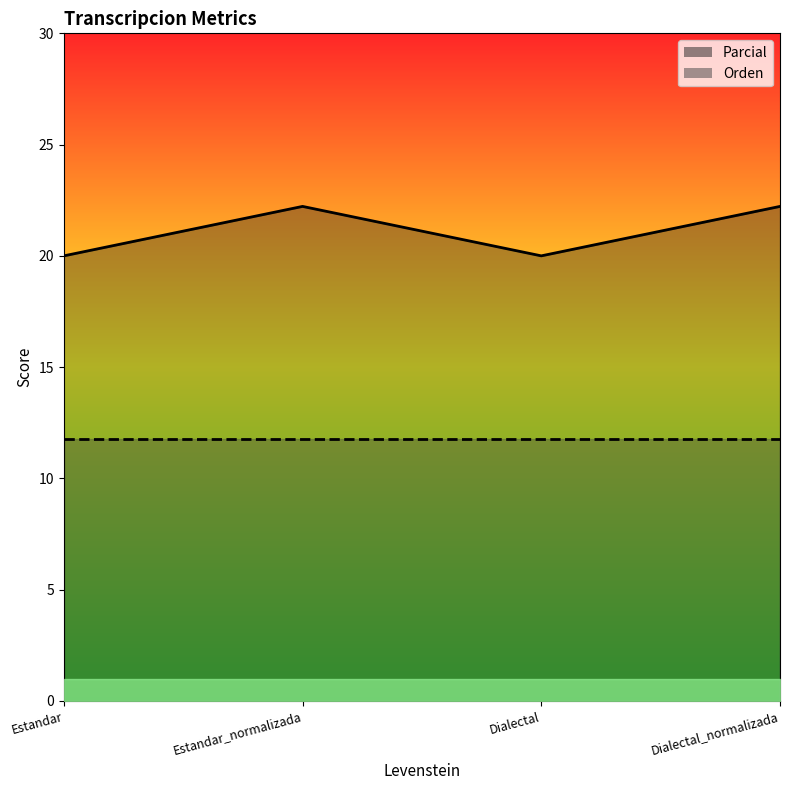

Reading right to left, transcribe all the data shown in this chart.

Dialectal_normalizada=22.2	Dialectal=20.0	Estandar_normalizada=22.2	Estandar=20.0